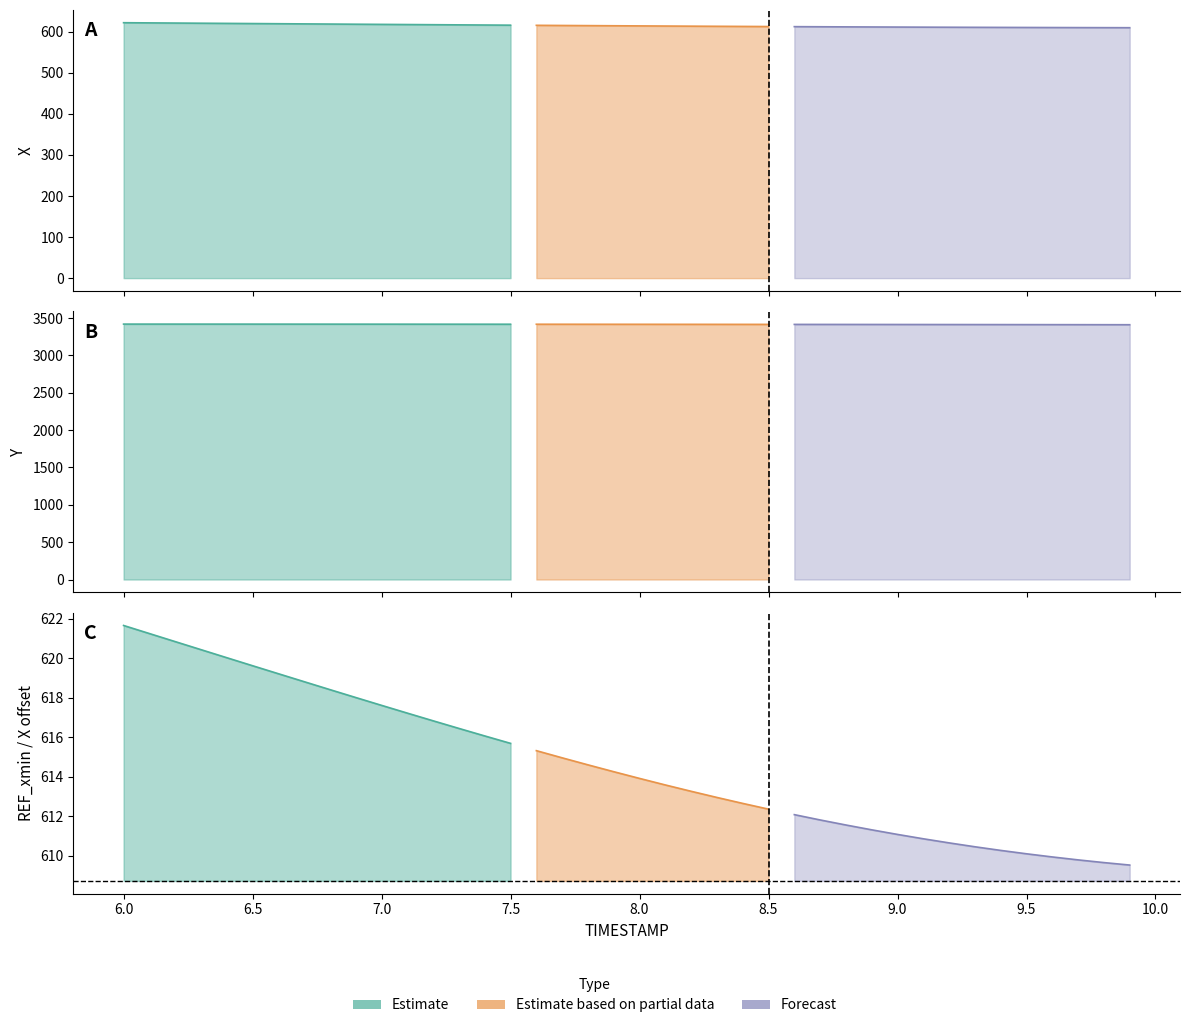

True or false: X and Y cross at least once.

False